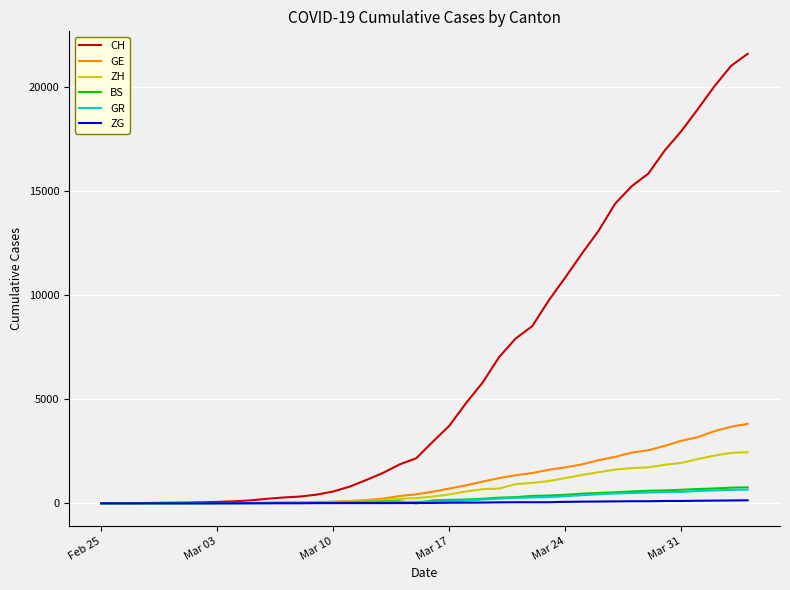

What is the maximum value shown in the chart?

21587